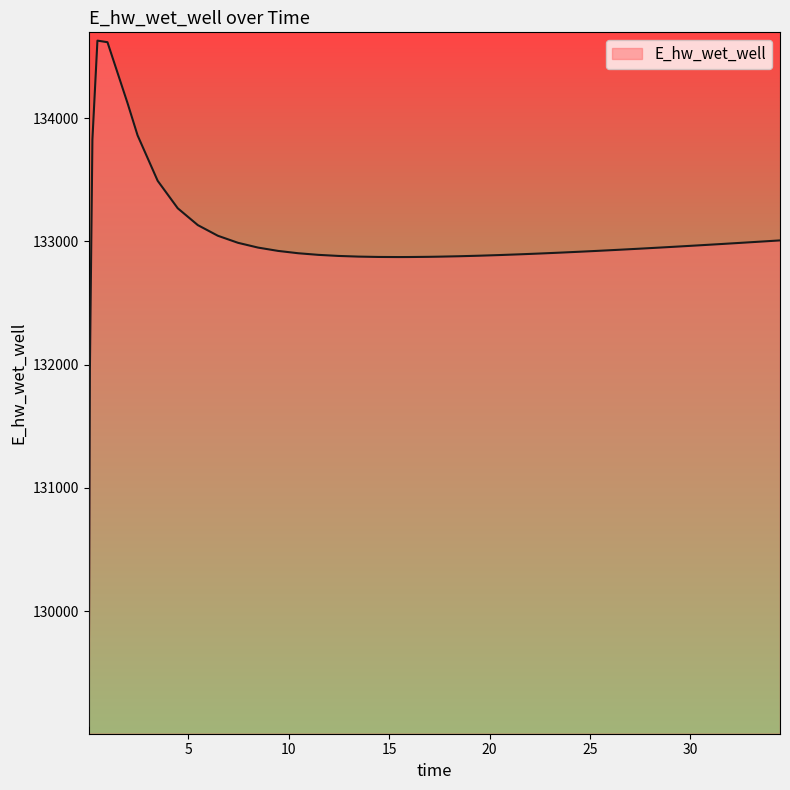

What is the minimum value shown in the chart?

129070.3